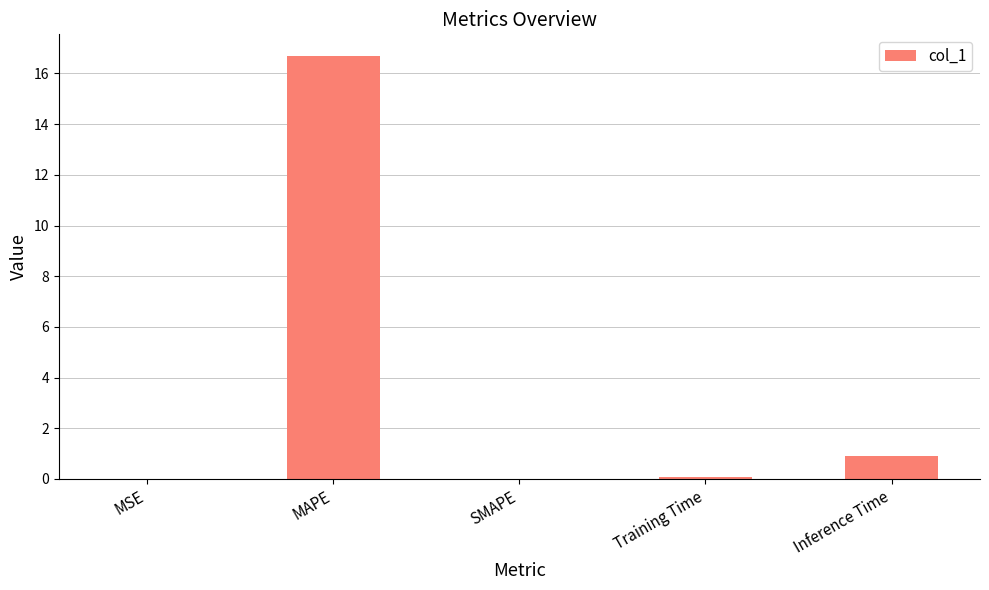

What is the maximum value shown in the chart?

16.7